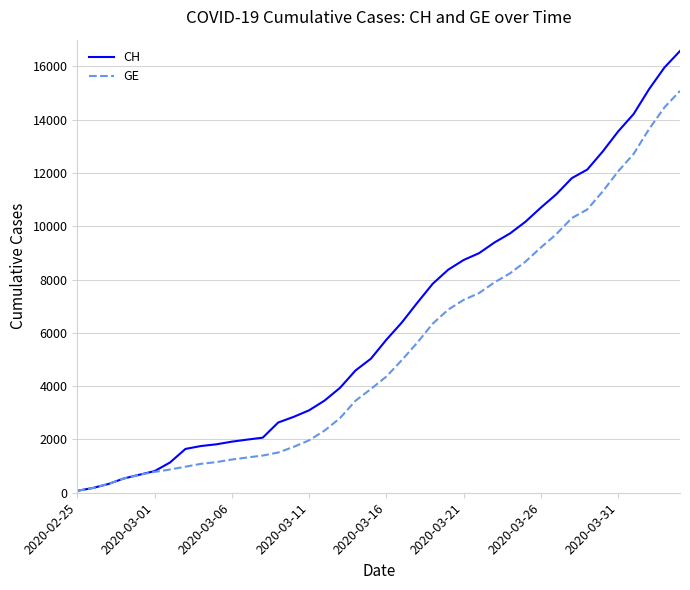

What are all the series names shown in the legend?

CH, GE